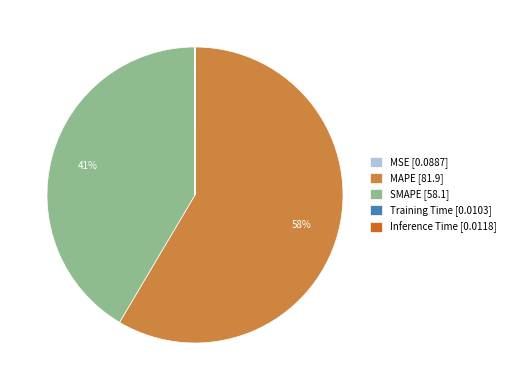

What is the largest slice in the pie chart?

MAPE